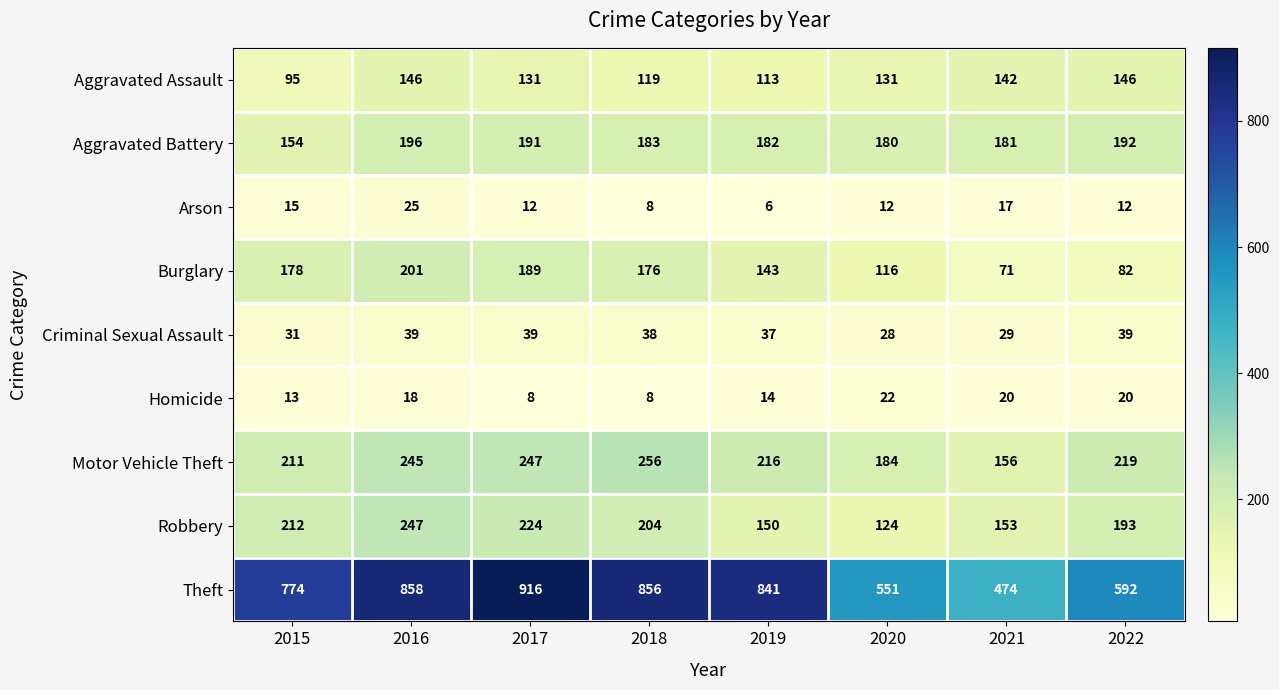

Which series has the widest spread of values?

Theft